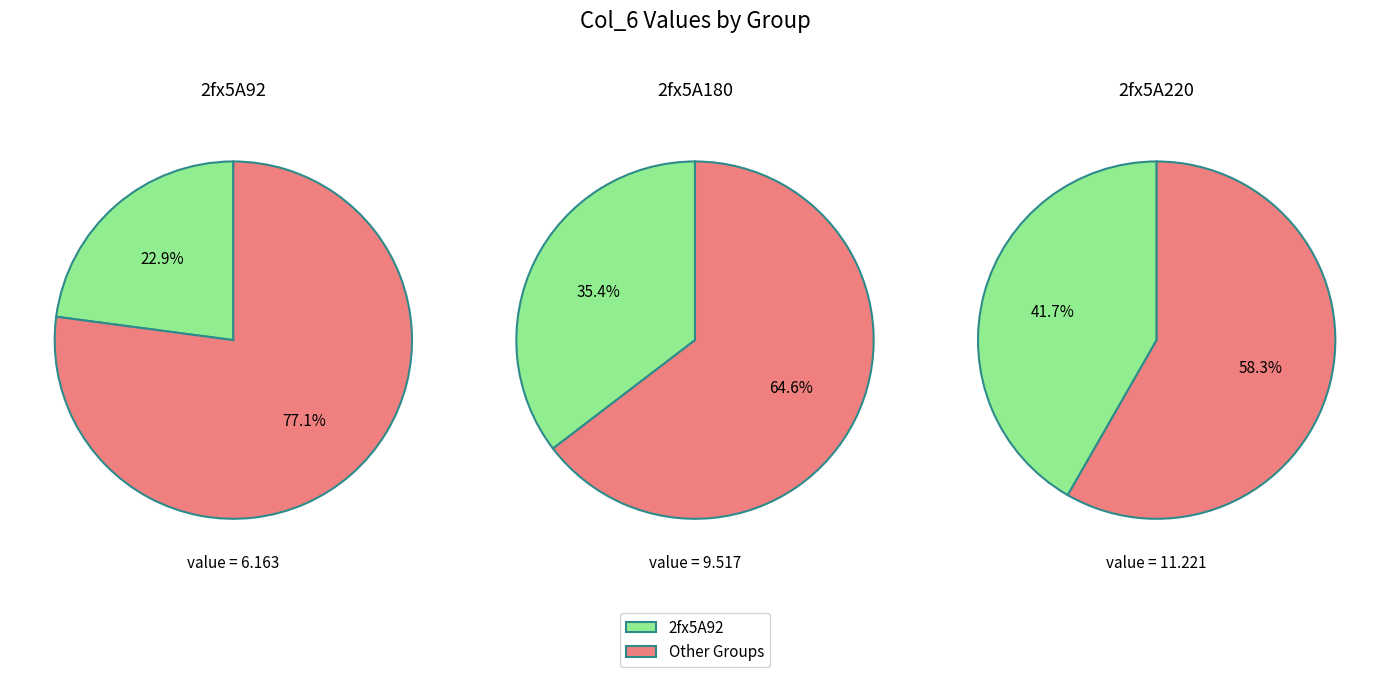

Approximately how many times larger is the value at 2fx5A92 compared to 2fx5A220?

0.5